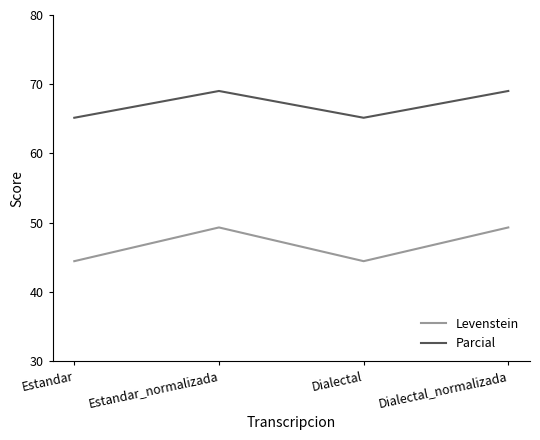

What is the total value across all series at Dialectal_normalizada?

118.3